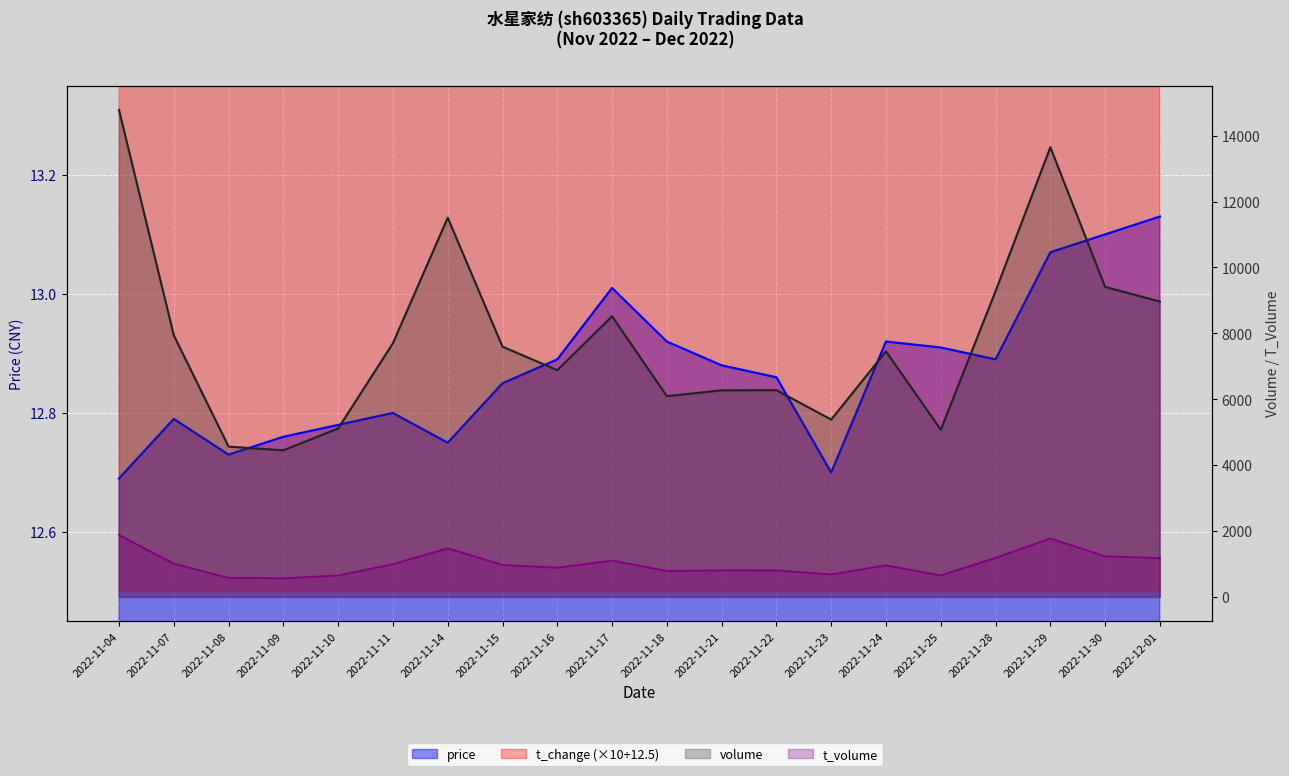

What is the average value of the t_change series?

15.4